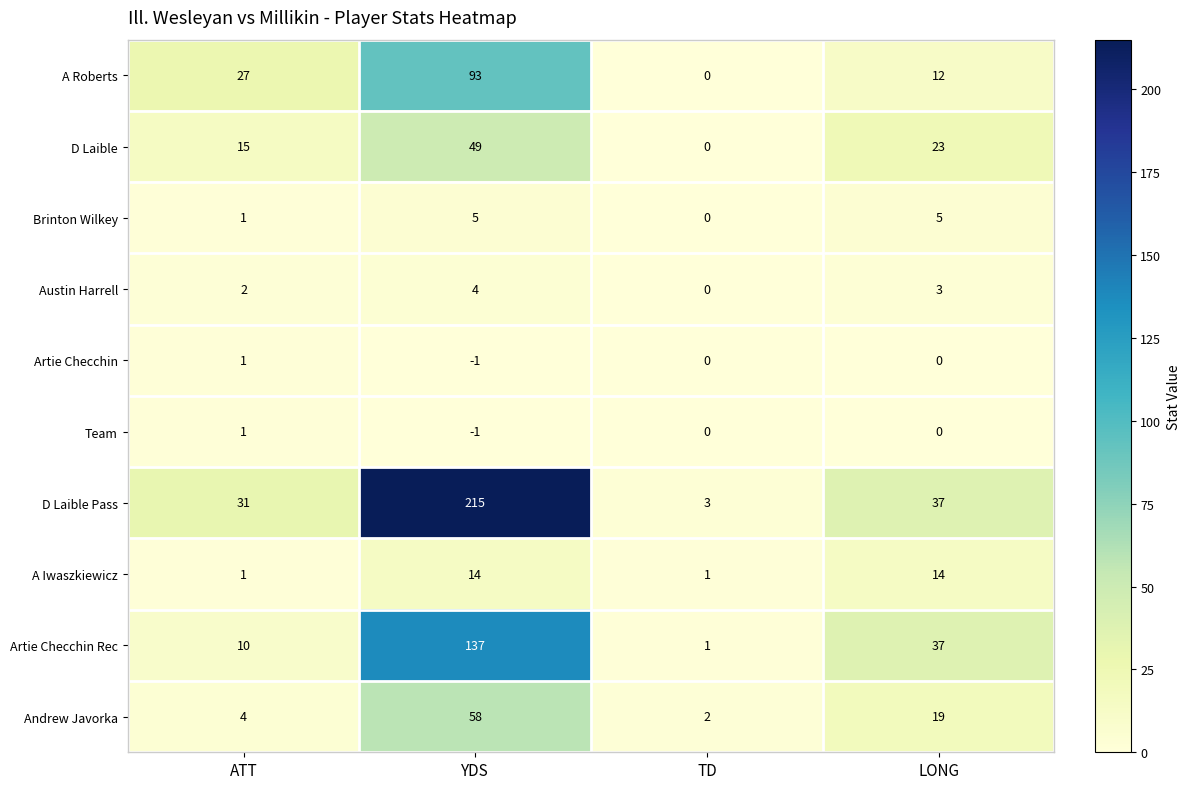

What is the spread (max minus min) of values at YDS?

216